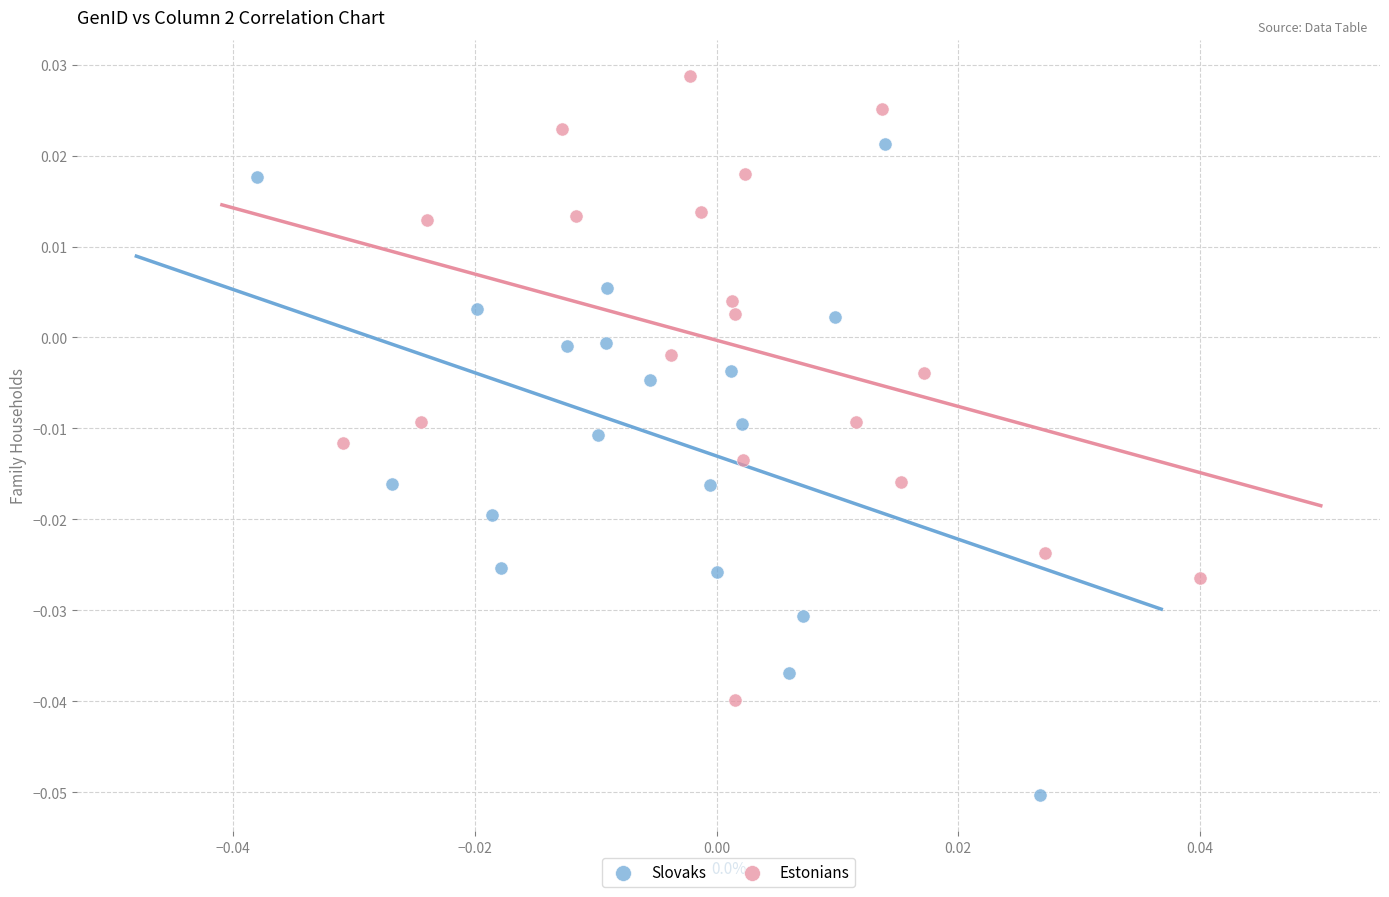

Which series reaches the maximum Y coordinate?

Estonians